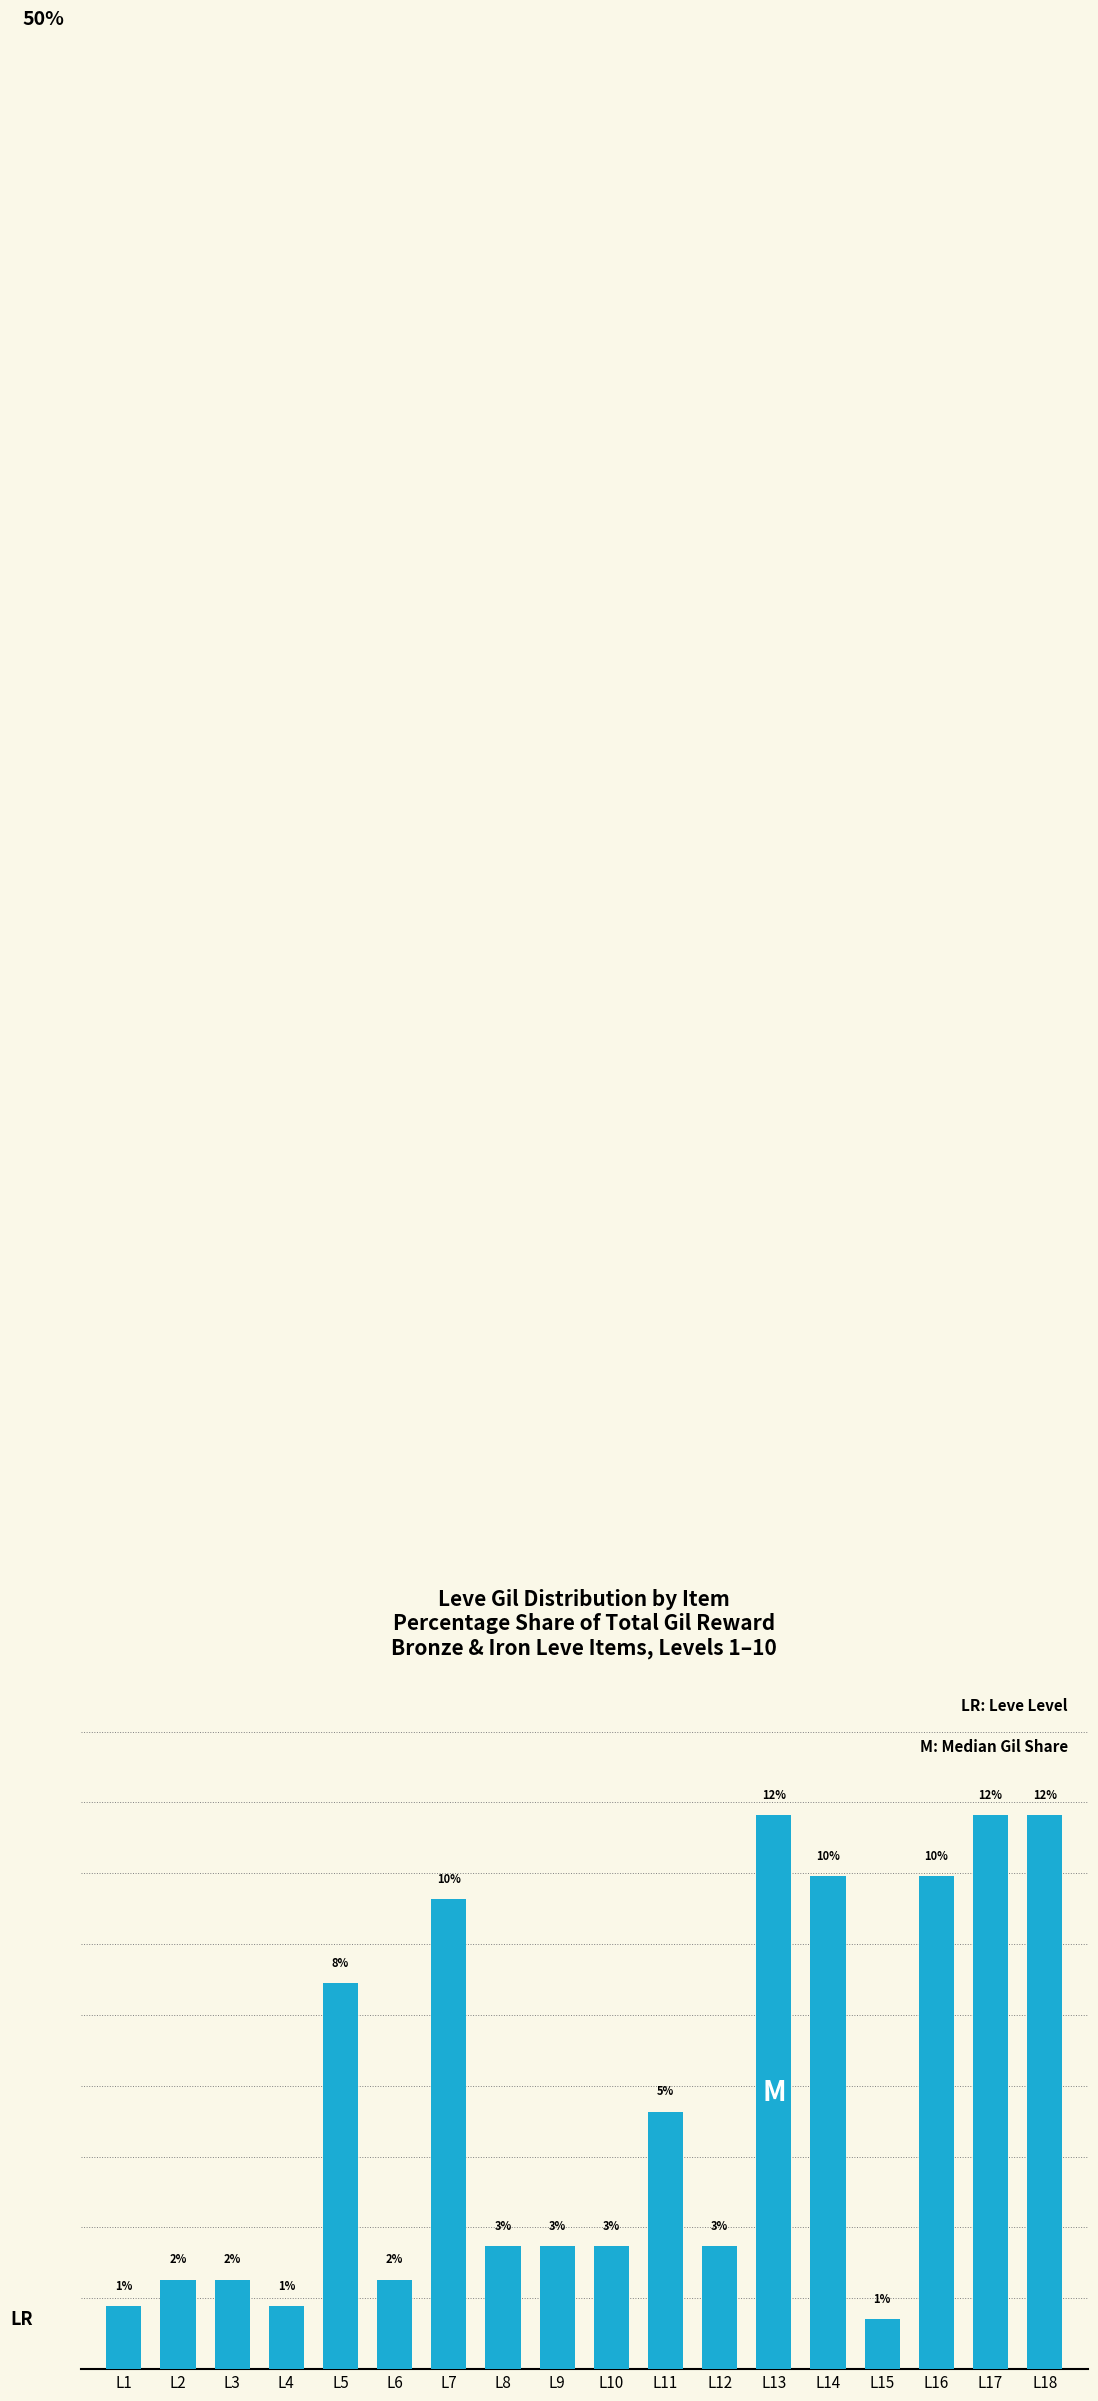

Reading right to left, extract all data points from this chart.

L18=11.8	L17=11.8	L16=10.5	L15=1.1	L14=10.5	L13=11.8	L12=2.6	L11=5.5	L10=2.6	L9=2.6	L8=2.6	L7=10.0	L6=1.9	L5=8.2	L4=1.3	L3=1.9	L2=1.9	L1=1.3